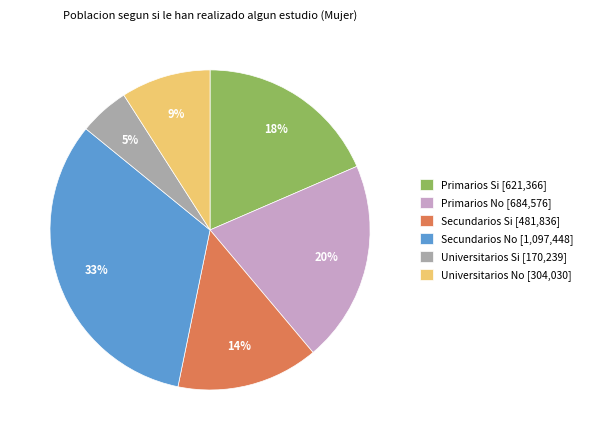

Is Universitarios No the majority of the pie?

No